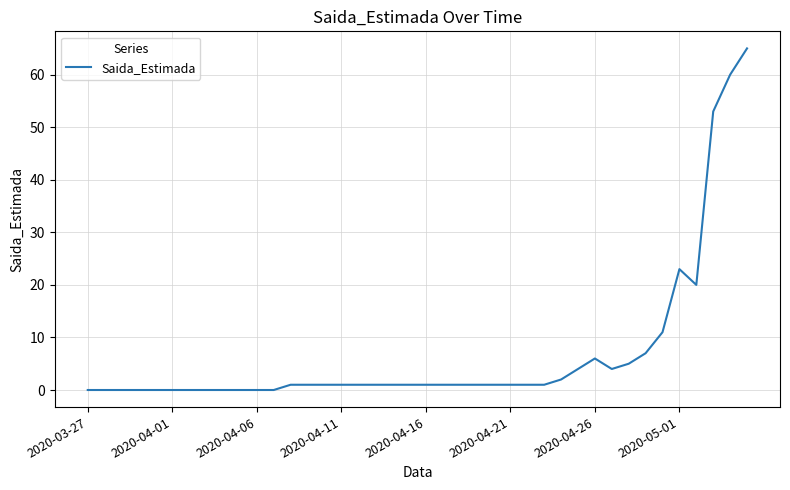

What is the difference between the maximum and minimum values?

65